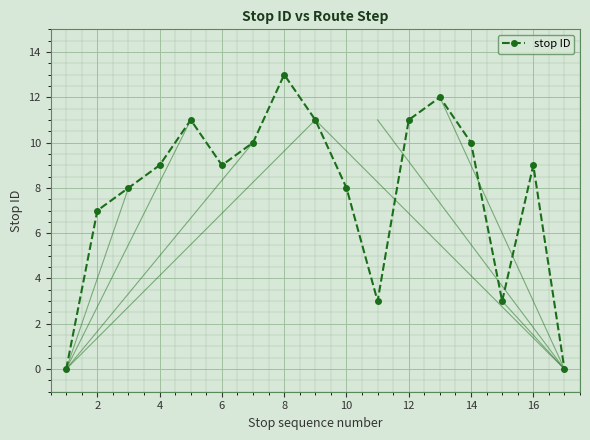

Does the chart have visible grid lines?

Yes